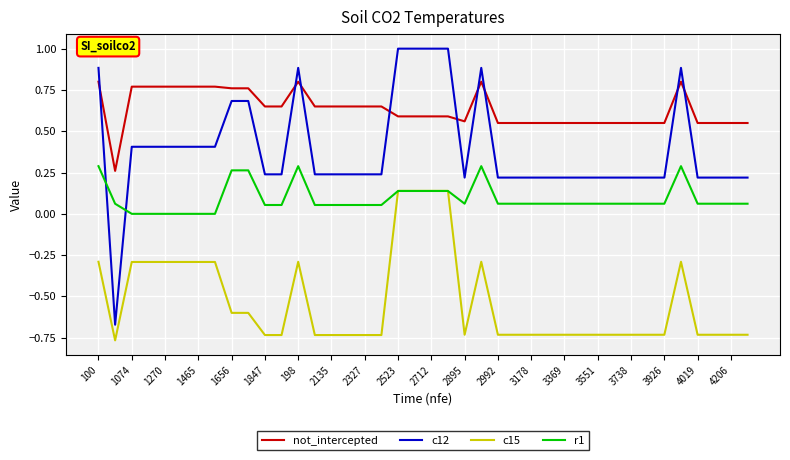

Rank the series by their maximum value, from lowest to highest.

c15, r1, not_intercepted, c12